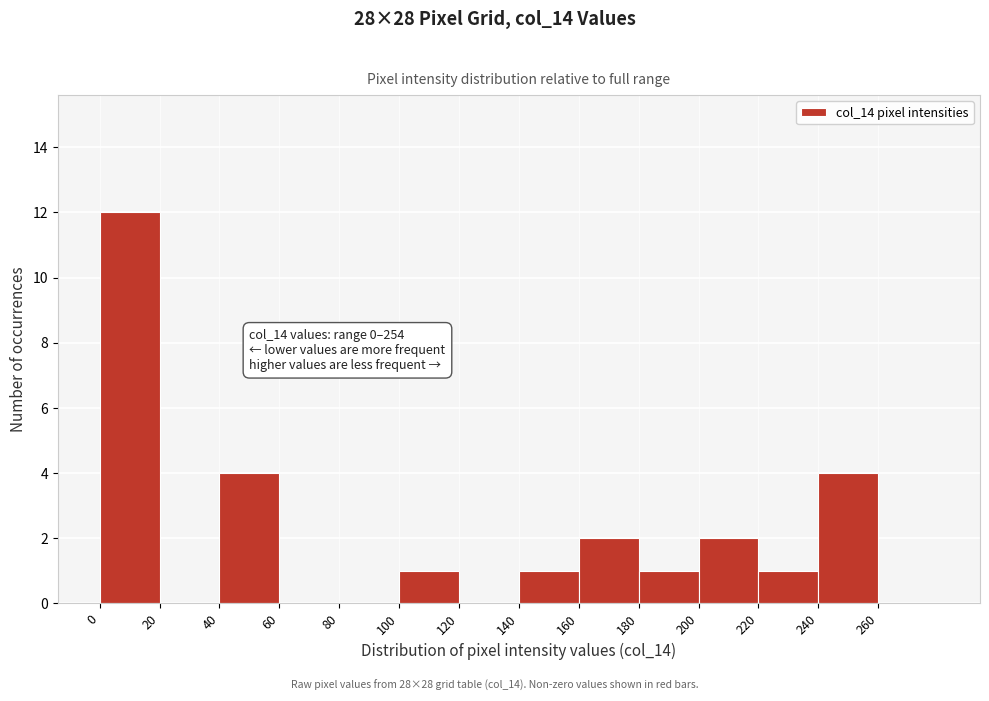

Which range on the x-axis has the tallest bar?

0 to 20